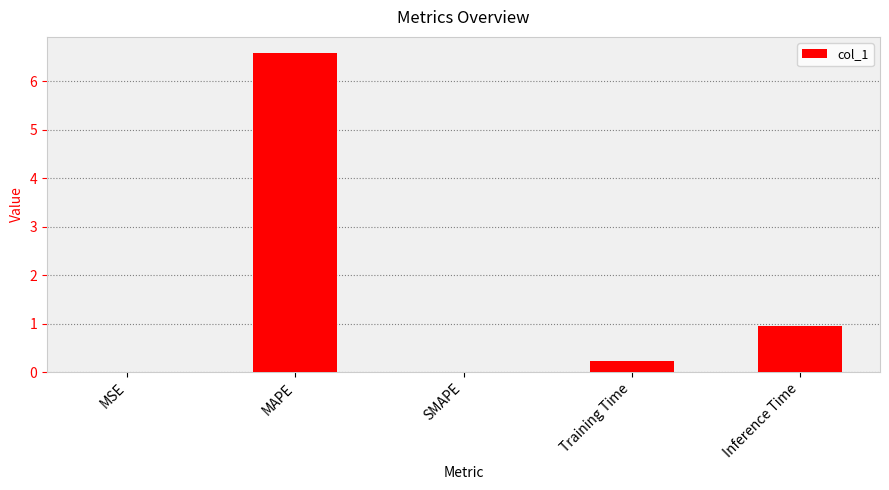

Does the chart contain stacked bars?

No